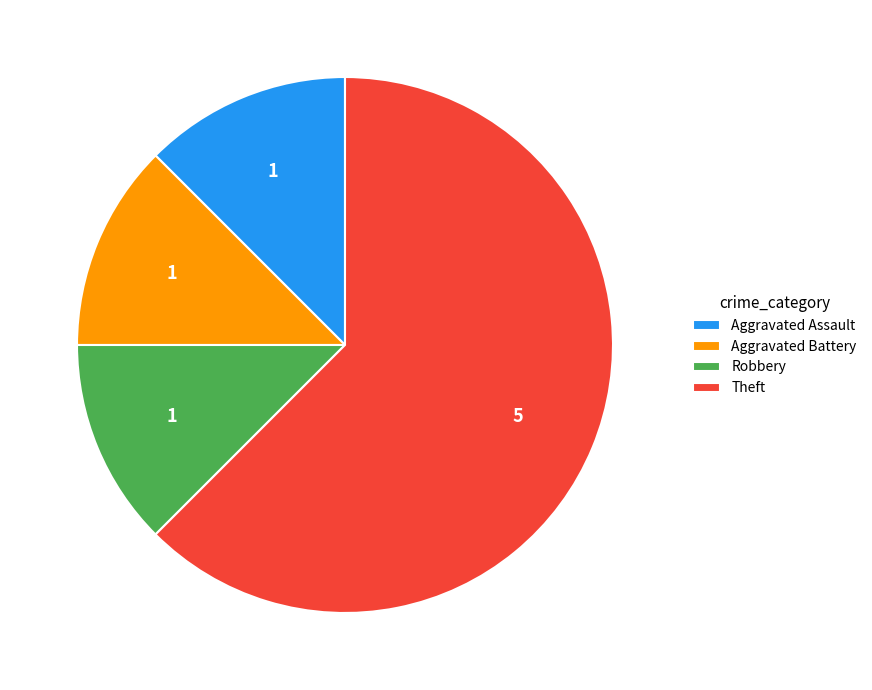

Is the sum of Robbery and Aggravated Assault greater than half?

No